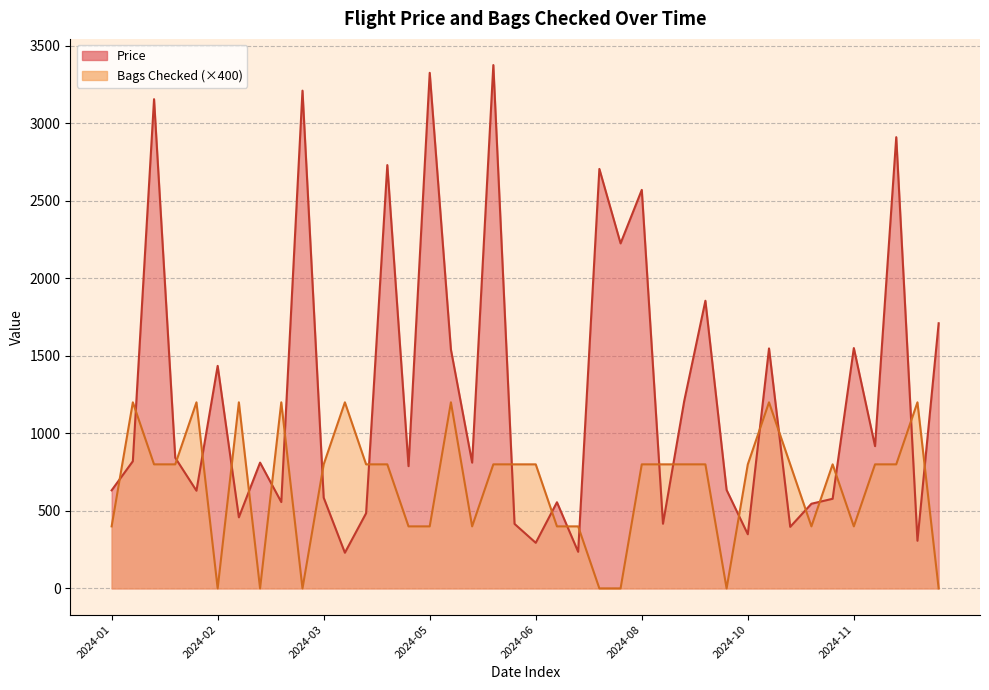

What are all the series names shown in the legend?

Price, Bags Checked